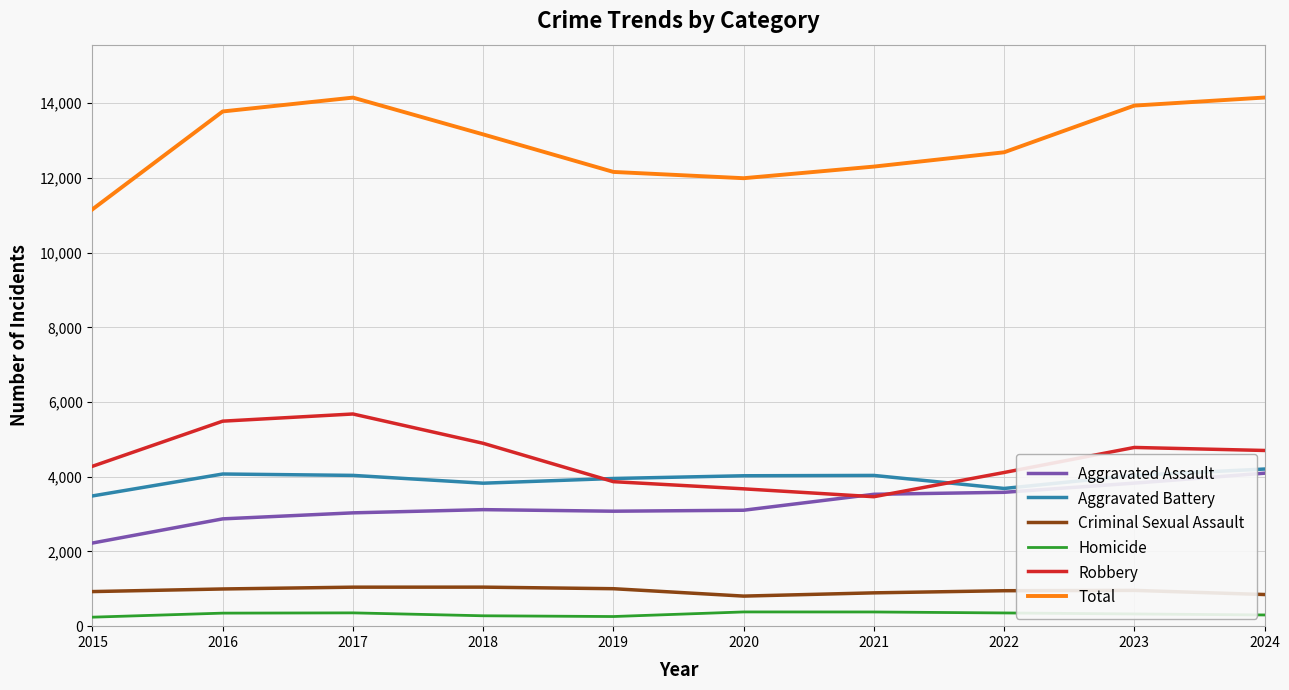

What is the spread (max minus min) of values at 2017?

13796